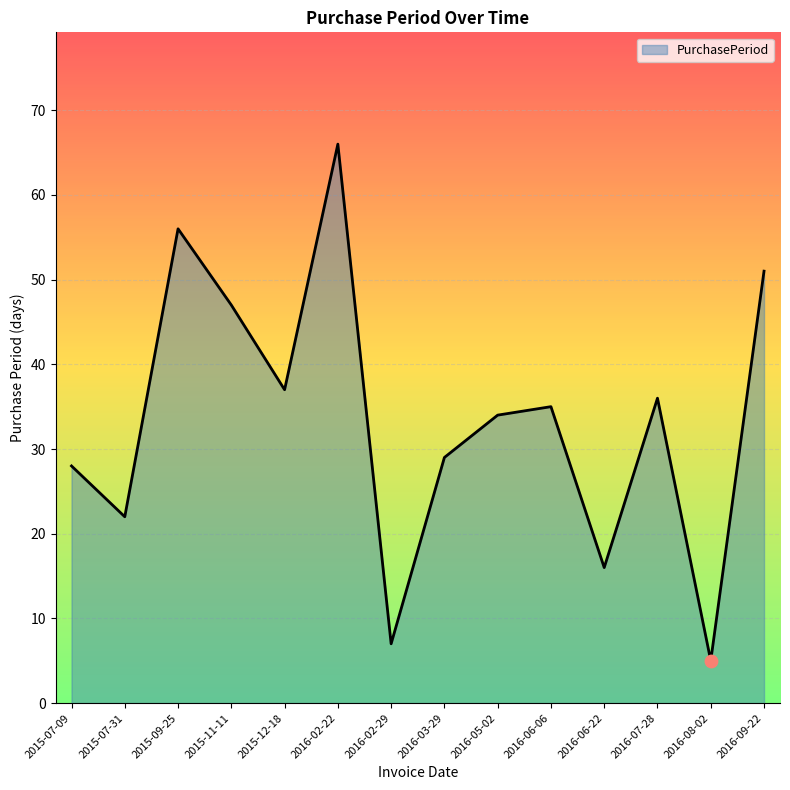

What is the change in value from 2016-02-22 to 2016-02-29?

-59